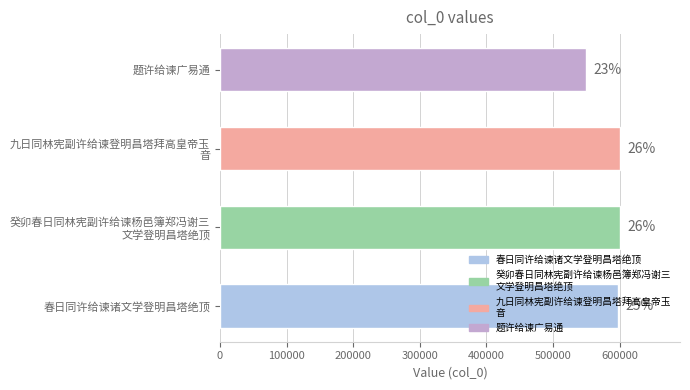

What is the smallest value displayed?

549588